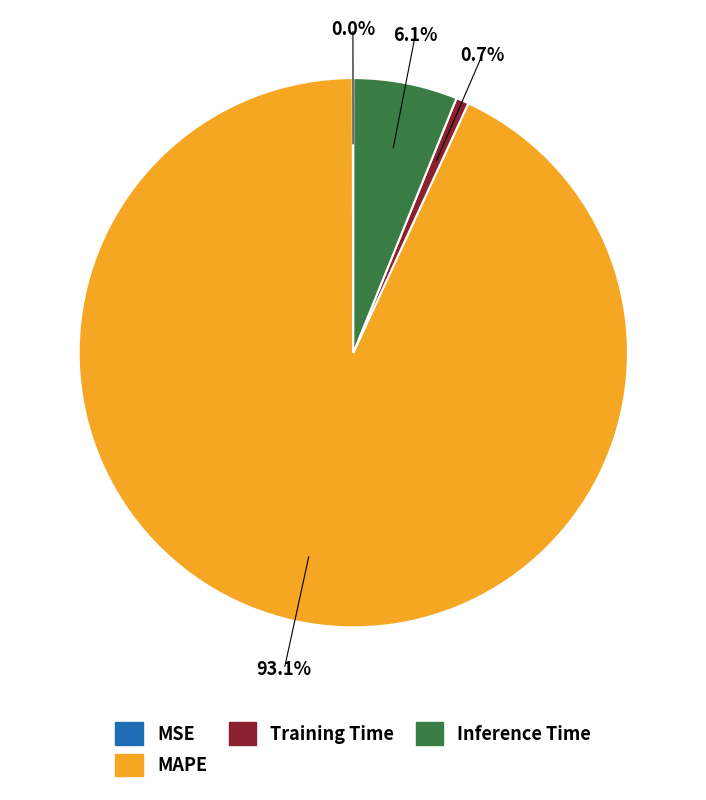

What portion of the pie excludes Inference Time?

93.9%